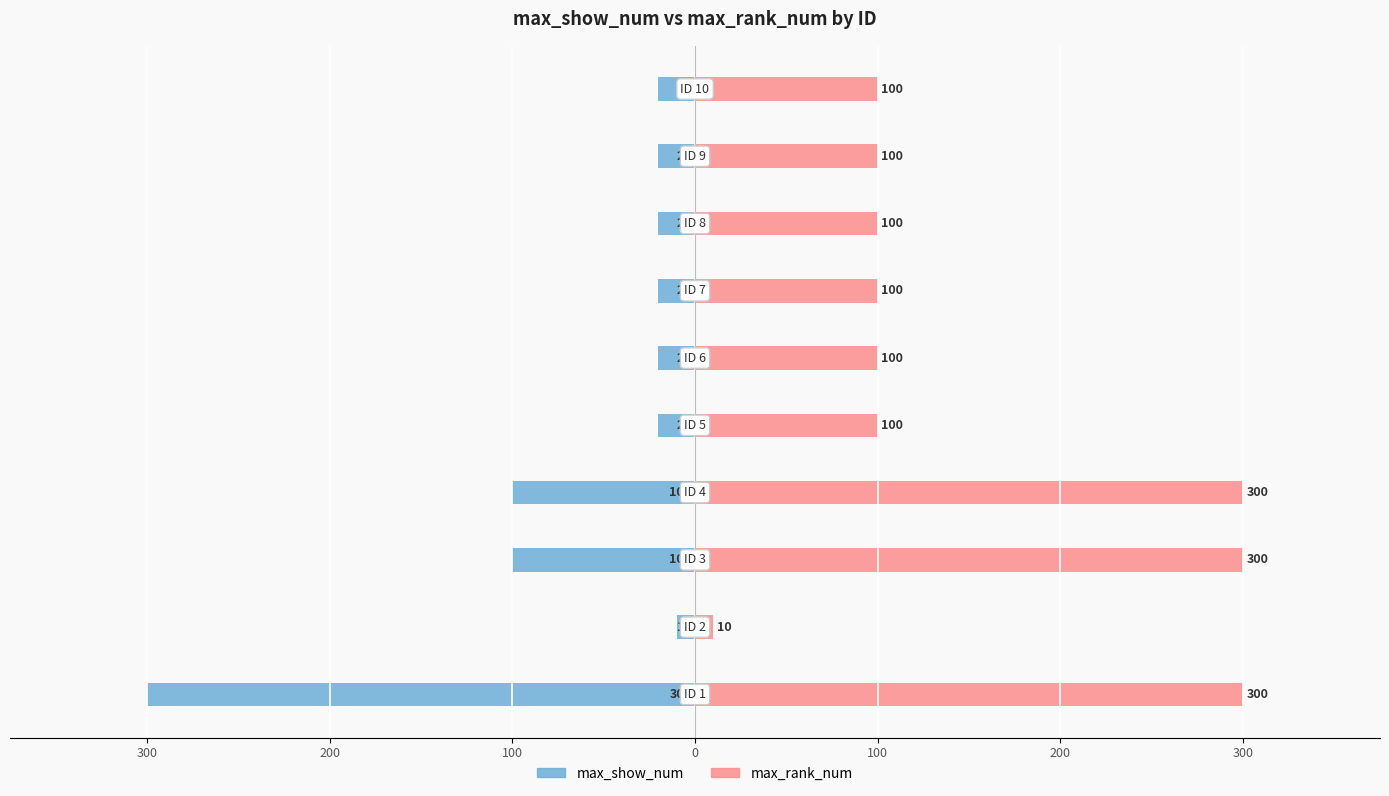

What are all the series names shown in the legend?

max_show_num, max_rank_num